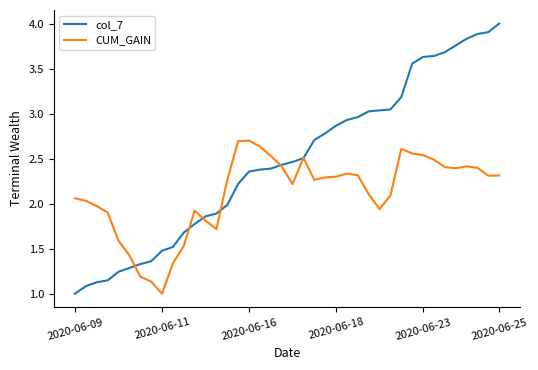

What are all the series names shown in the legend?

col_7, CUM_GAIN